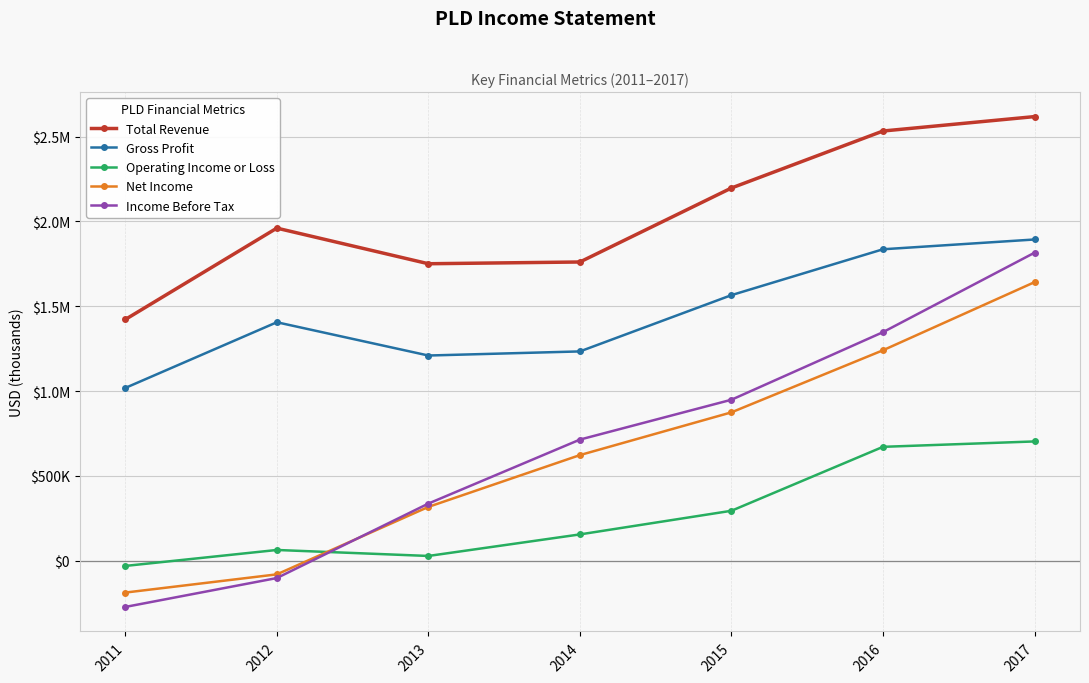

At how many categories does at least one series exceed 2609348?

1